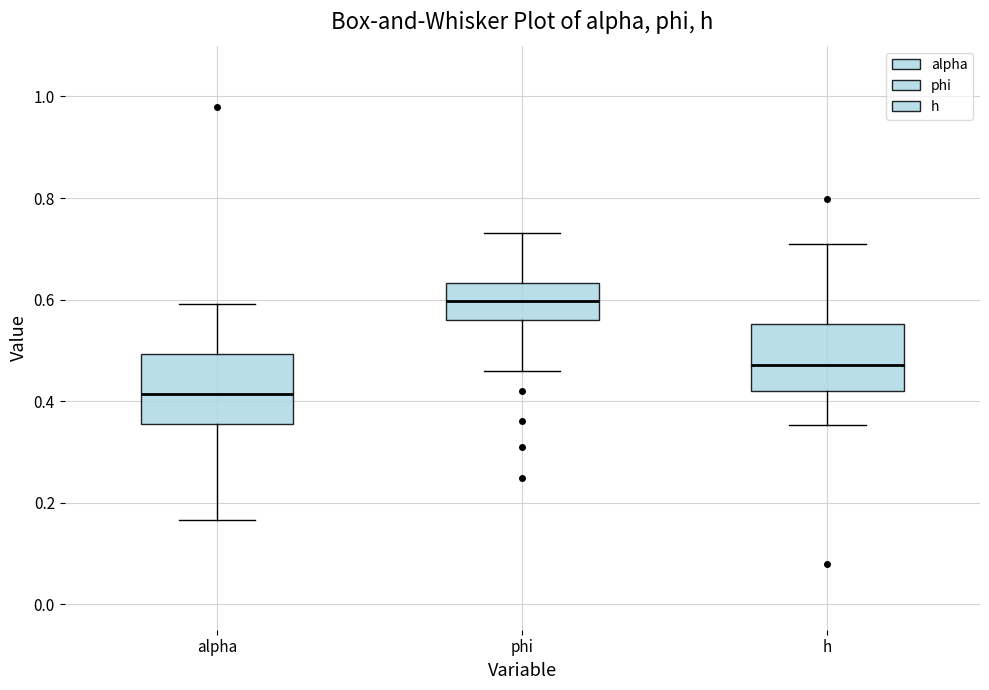

Which box's median line is the lowest?

alpha